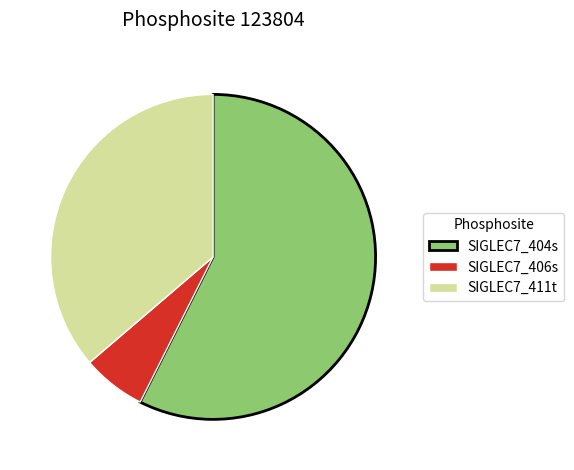

Rank the categories by value from lowest to highest.

SIGLEC7_406s, SIGLEC7_411t, SIGLEC7_404s